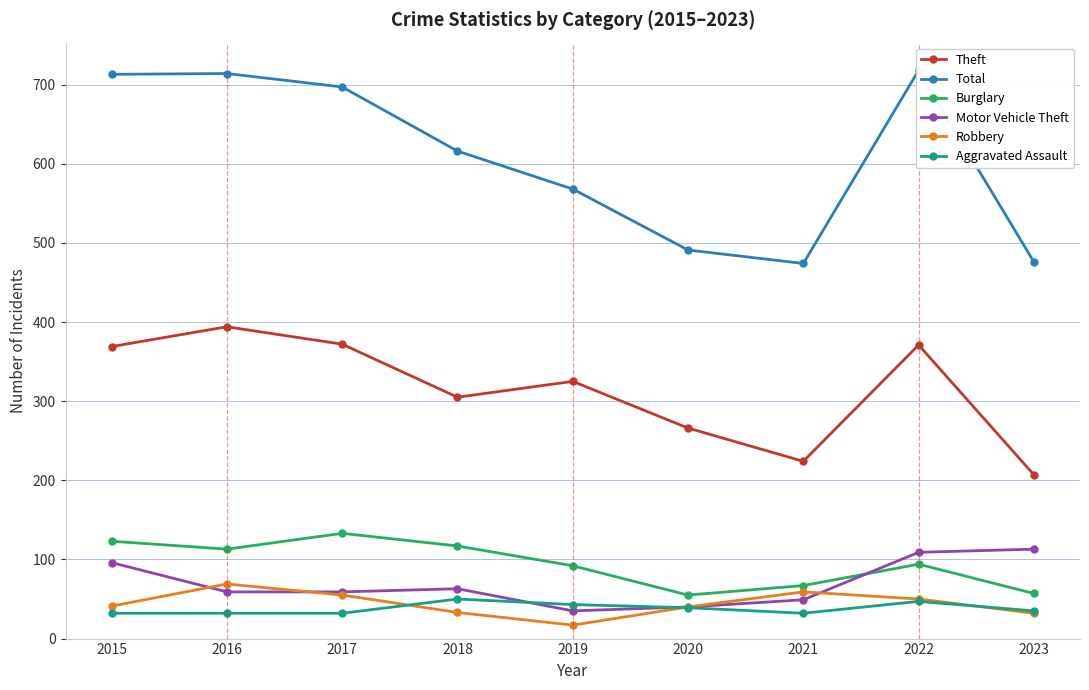

What is the value of the Aggravated Assault point at the 7th from the left?

32